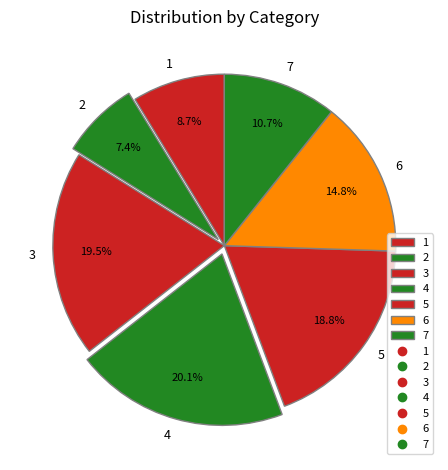

To the nearest percent, what is the difference between the largest and smallest slice percentages?

13%